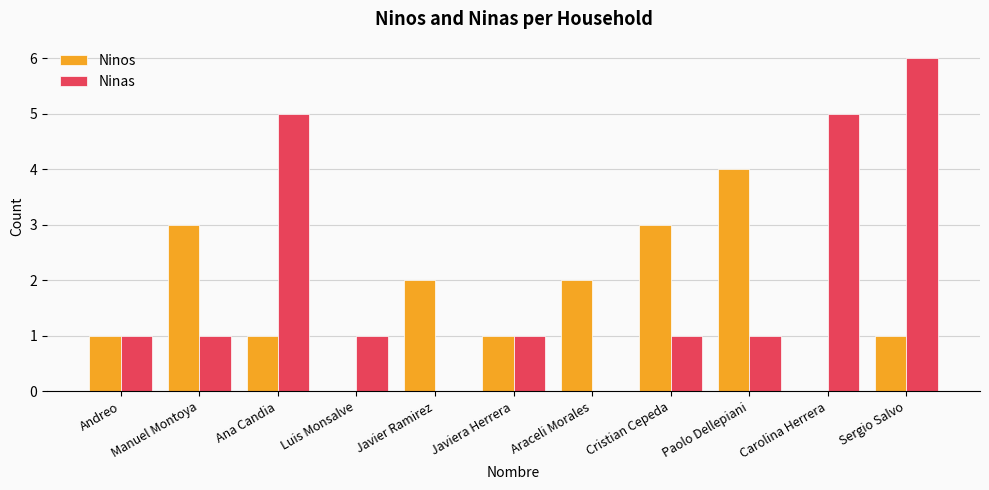

What is the sum of all Ninos values?

18